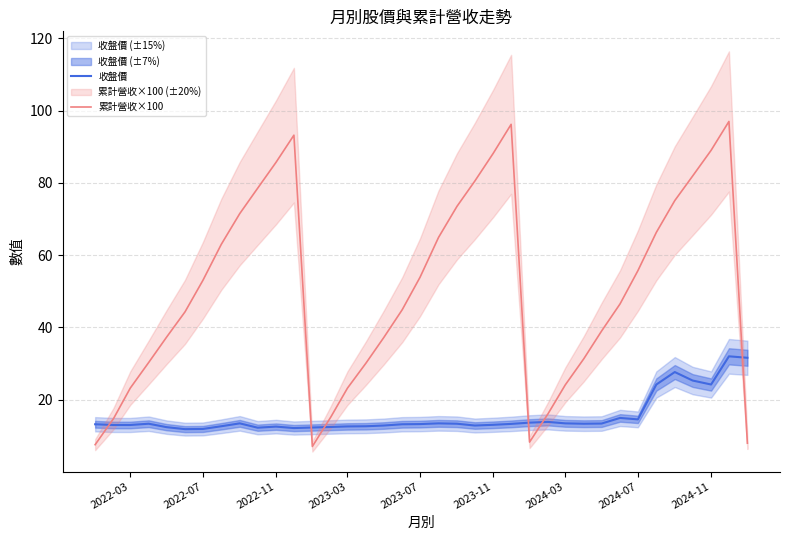

Which series ends up on top after the final intersection of 累計營收×100 and 收盤價?

收盤價